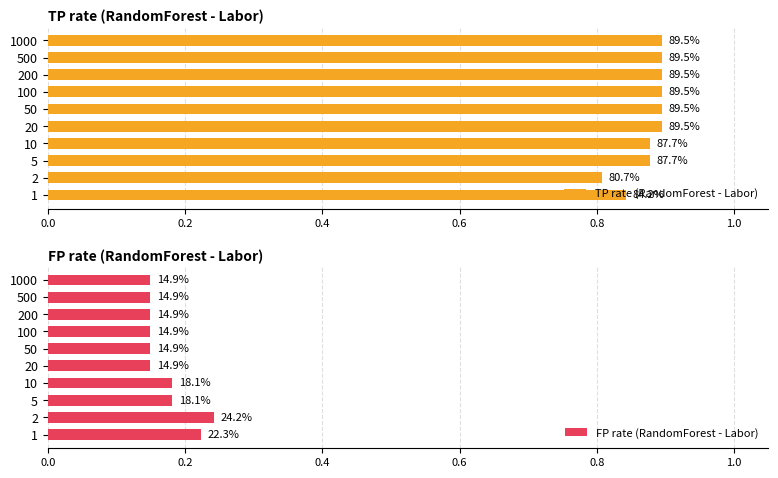

How many categories are shown in the chart?

10